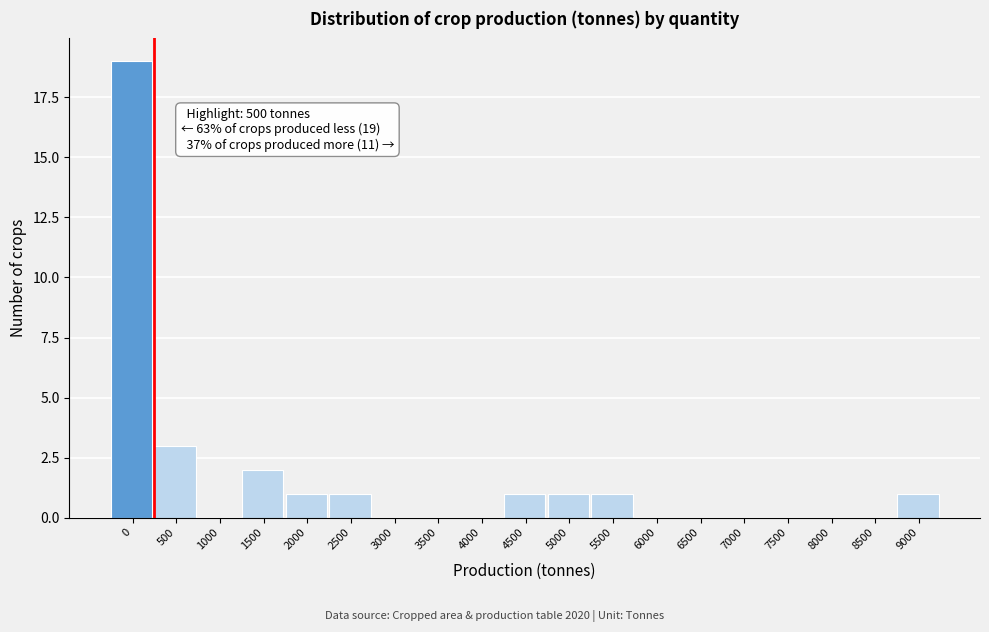

Reading left to right, transcribe all the data shown in this chart.

0=19	500=3	1000=0	1500=2	2000=1	2500=1	3000=0	3500=0	4000=0	4500=1	5000=1	5500=1	6000=0	6500=0	7000=0	7500=0	8000=0	8500=0	9000=1